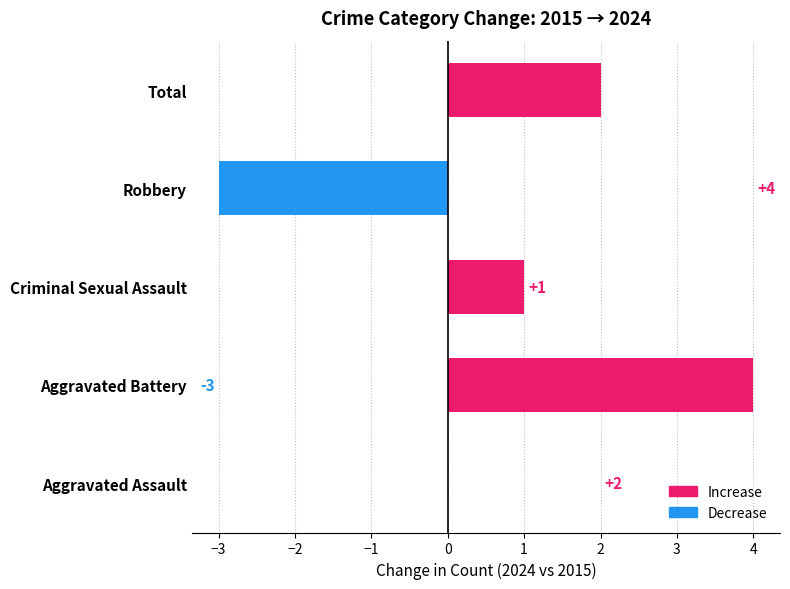

What is the maximum value shown in the chart?

4